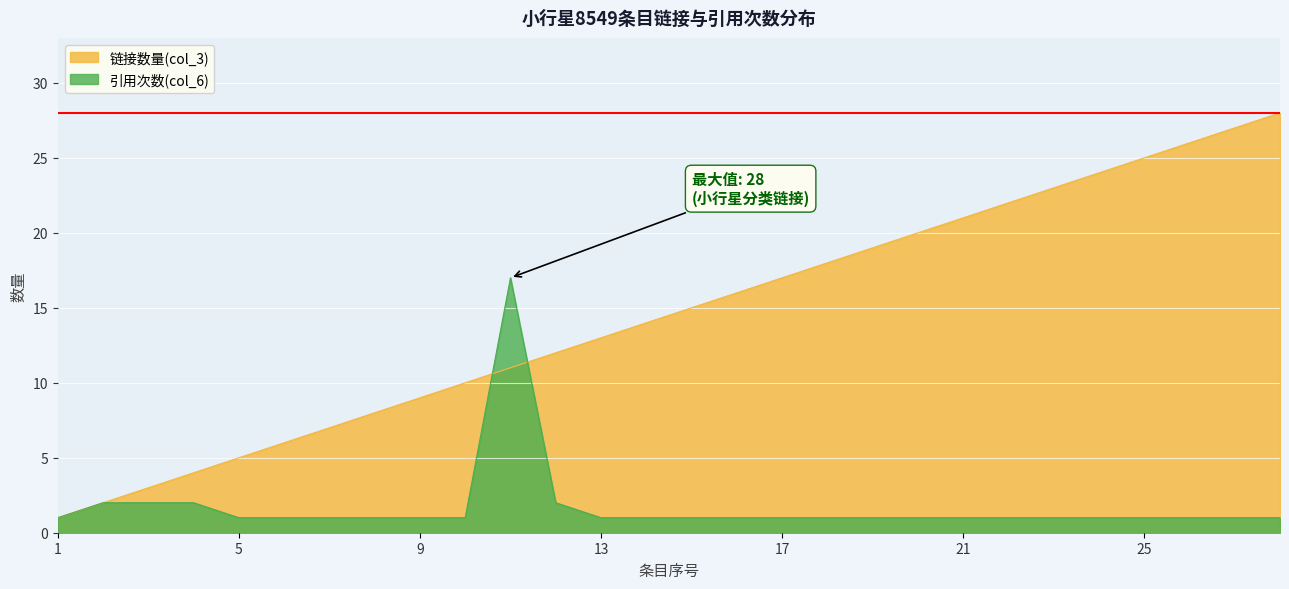

What is the total value across all series at 24?

25